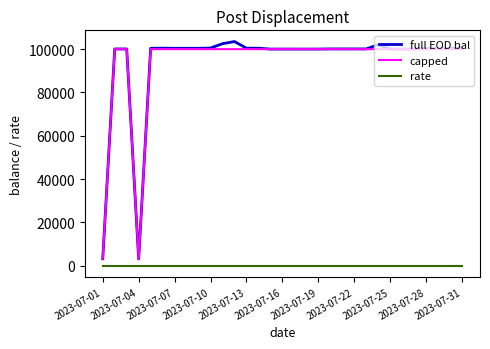

What is the greatest value displayed?

103519.4